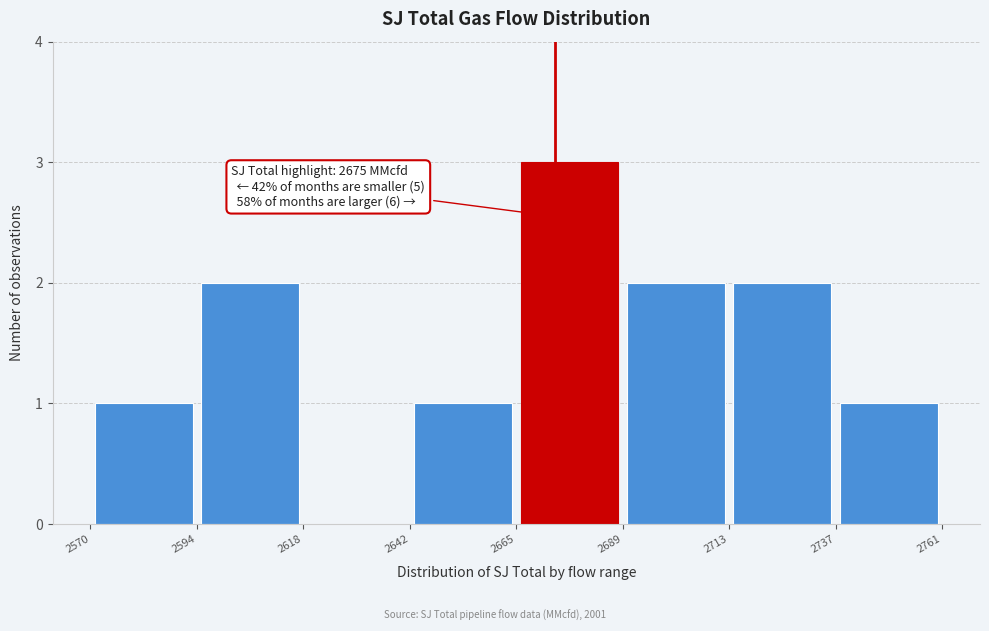

Which range on the x-axis has the tallest bar?

2665 to 2689